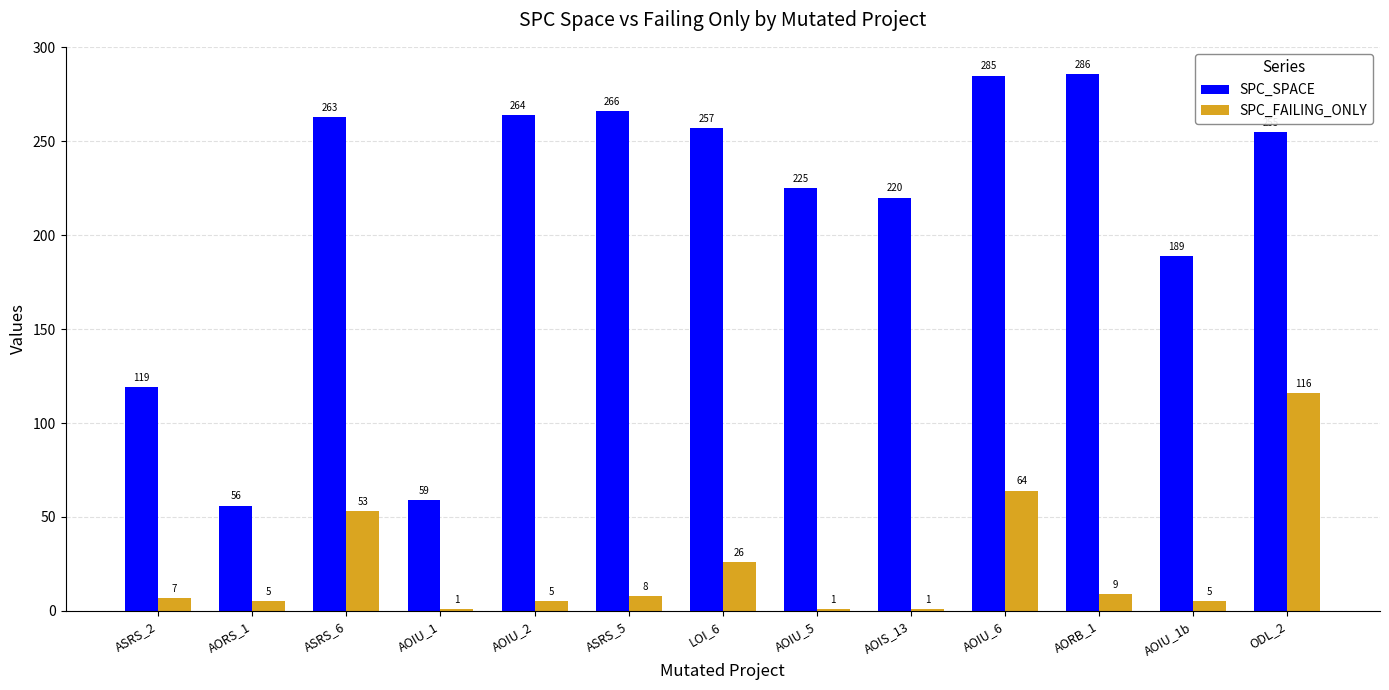

How many distinct data groups are displayed?

2